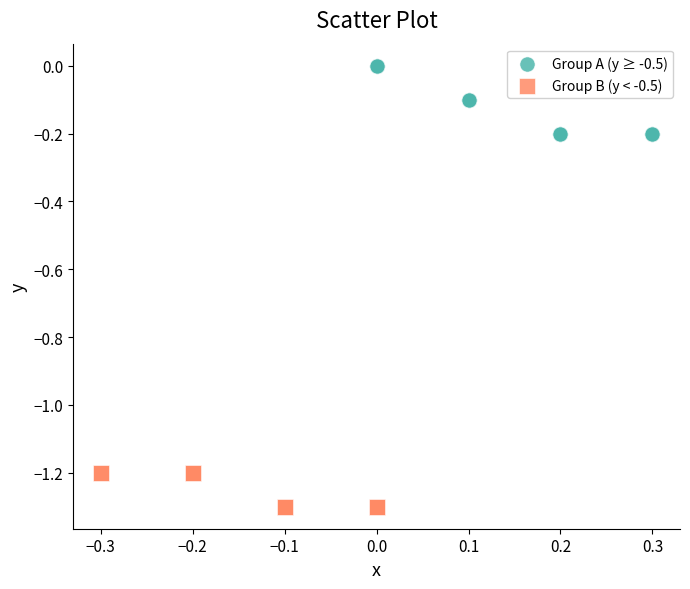

Which series reaches the minimum Y coordinate?

Group B (y < -0.5)